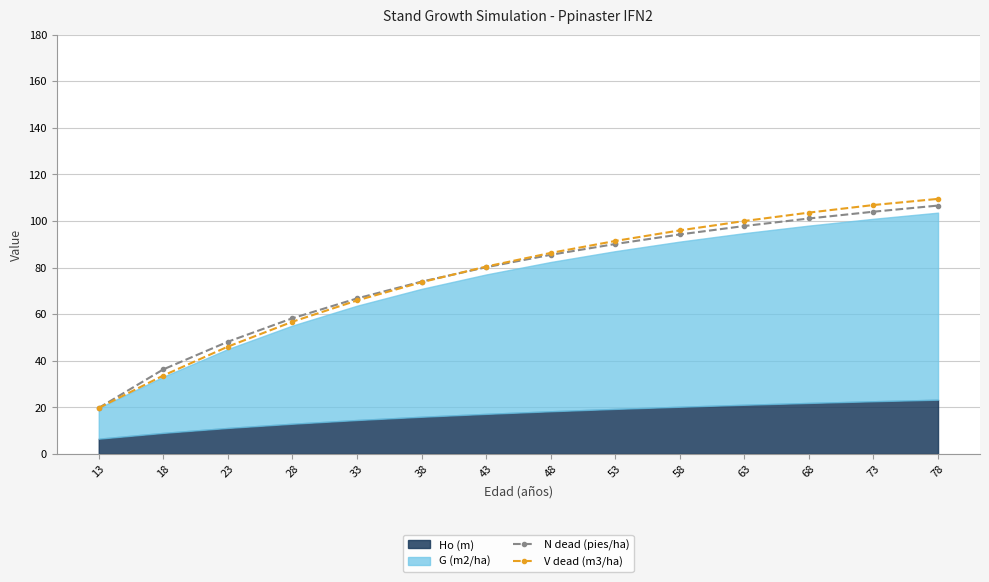

Is the value of N dead (pies/ha) at 58 greater than the value of V dead (m3/ha) at 13?

Yes